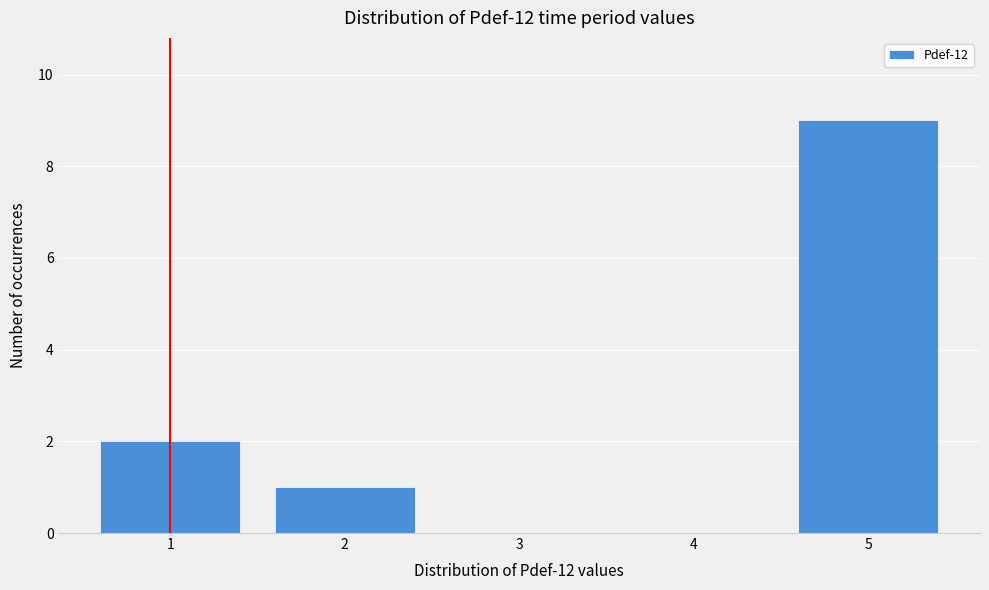

Reading left to right, list every bar in this chart as the range it spans on the x-axis followed by its height. The values are not printed on the chart, so give them approximately, as read against the axis.

0.5 to 1.5: 2
1.5 to 2.5: 1
2.5 to 3.5: 0
3.5 to 4.5: 0
4.5 to 5.5: 9